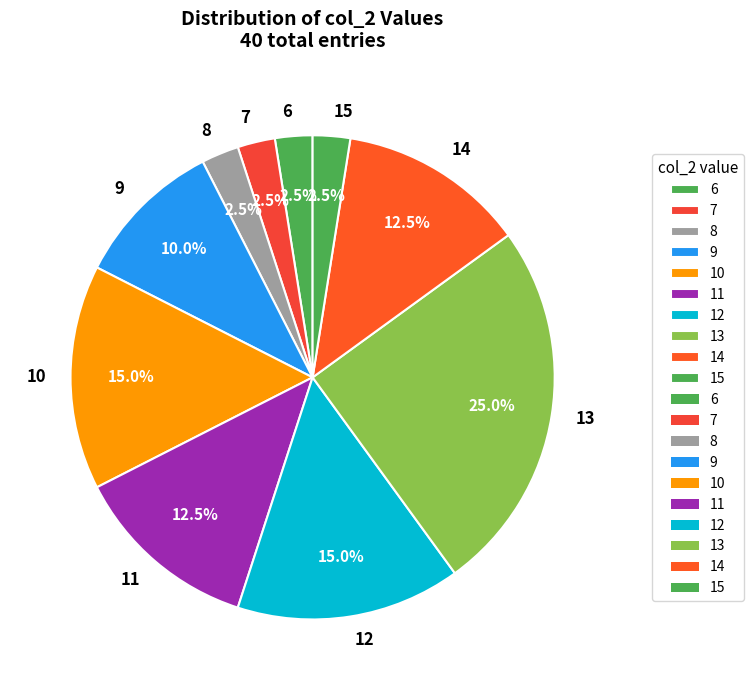

Does 7 represent more than half of the total?

No